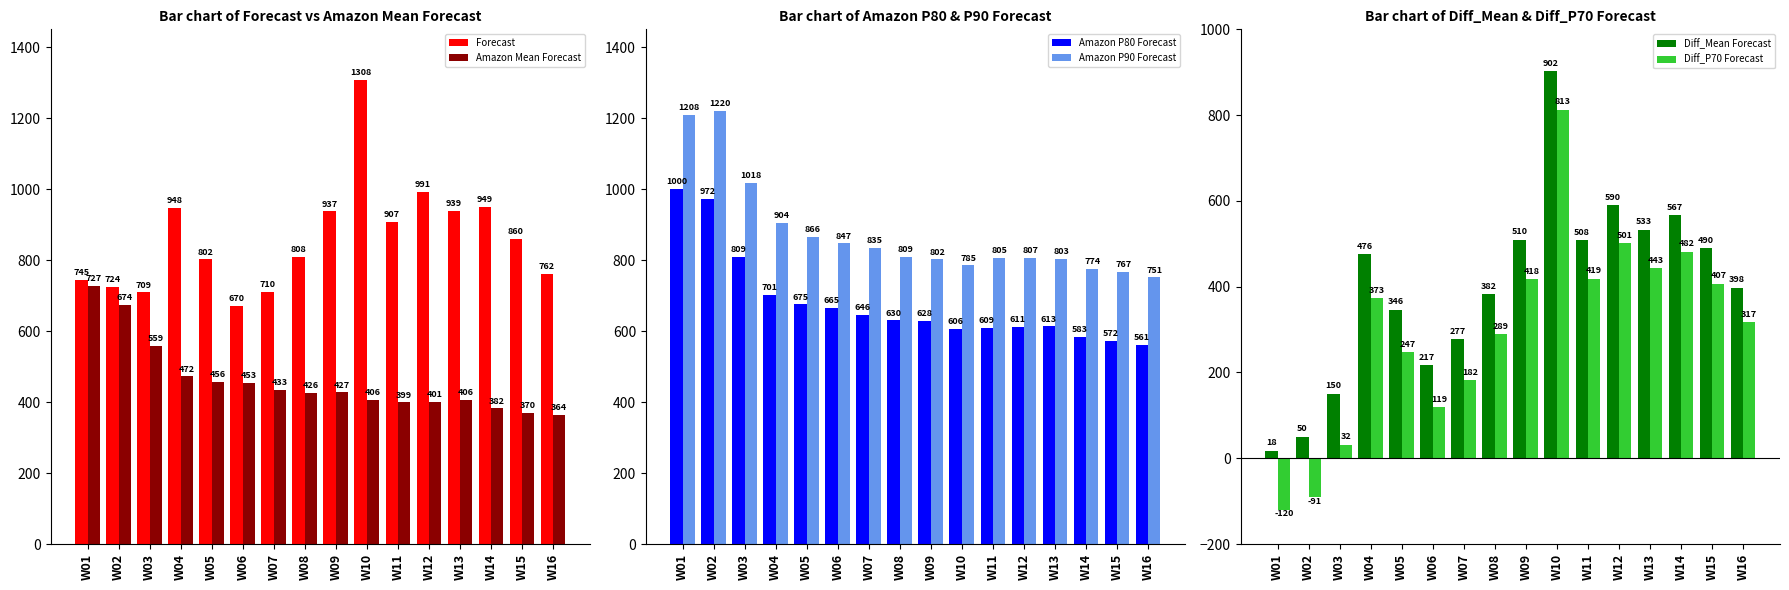

The value of Amazon P80 Forecast at W16 is 170. True or false?

False